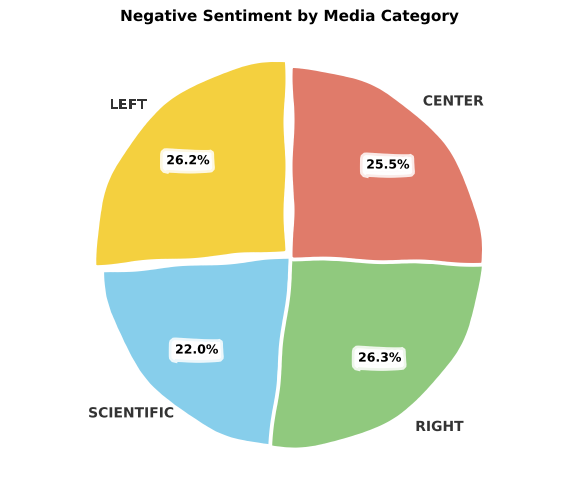

Is there any slice that represents more than half of the pie?

No